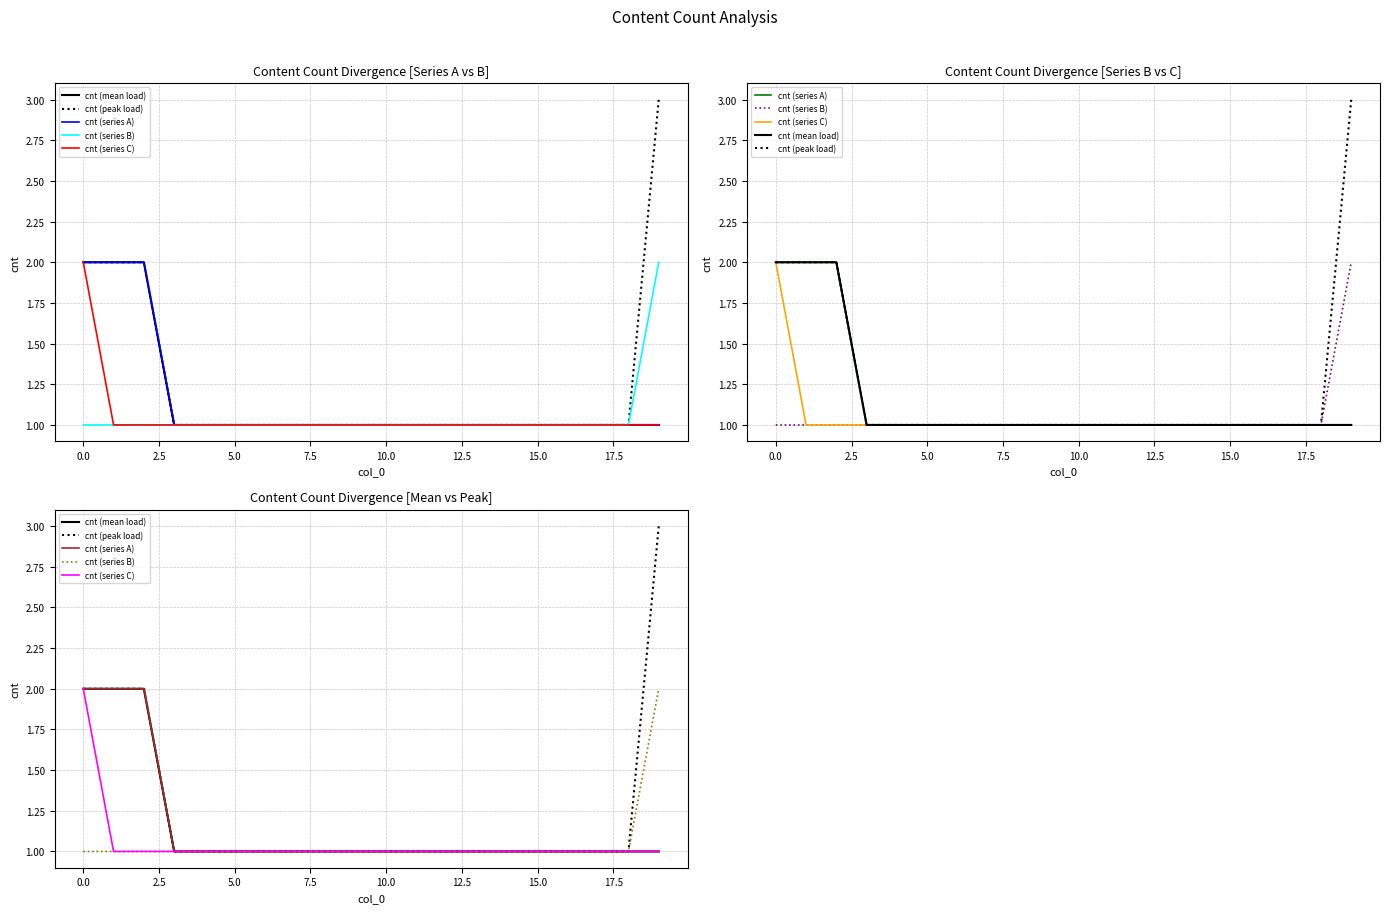

Which series has the widest spread of values?

cnt (peak load)